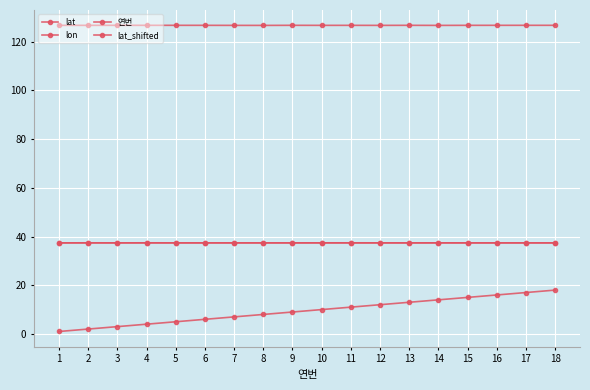

Is this an area chart (filled region under the line)?

No